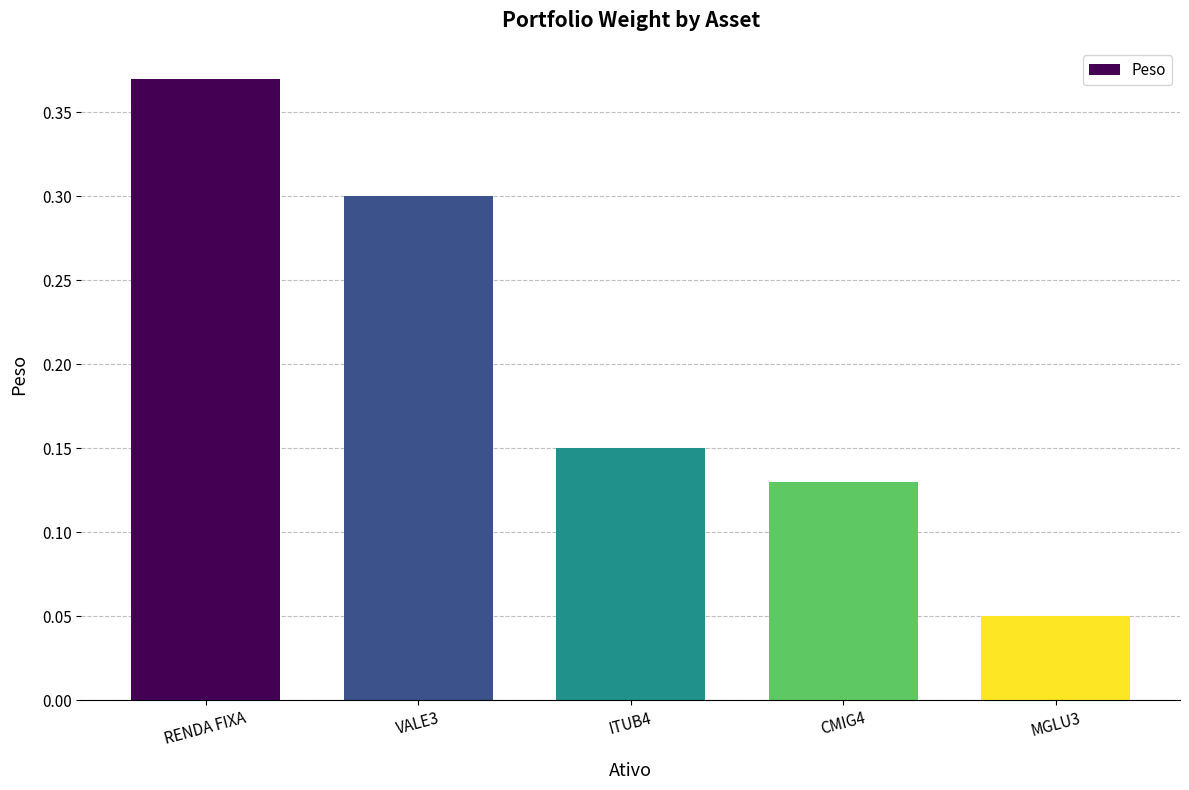

What is the change in value from RENDA FIXA to MGLU3?

-0.3